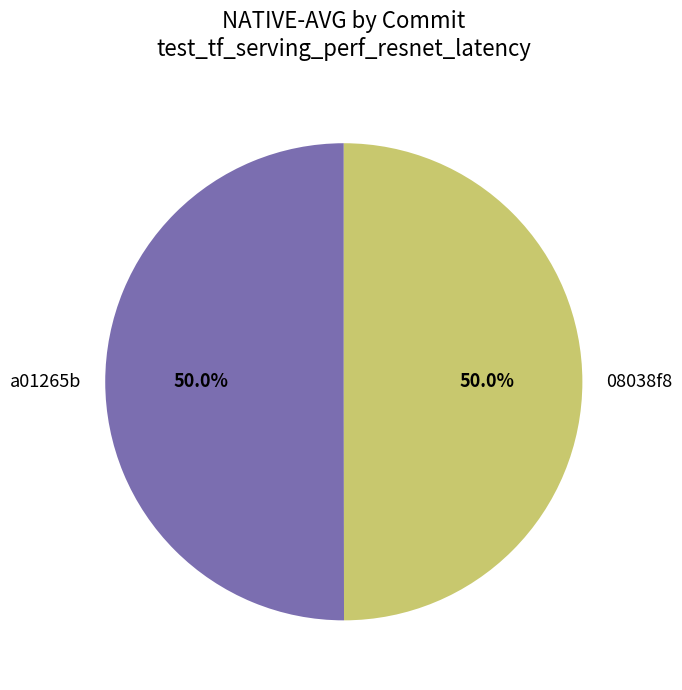

Approximately how many times larger is the value at a01265b compared to 08038f8?

1.0